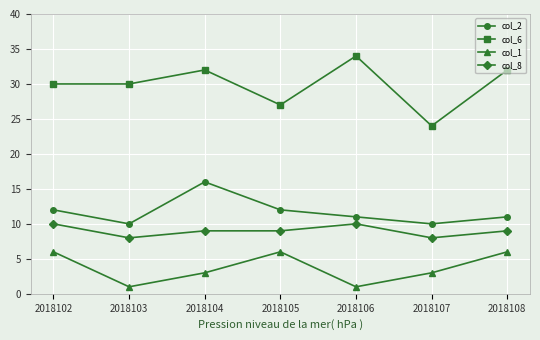

At 2018106, list the series in order from smallest to largest.

col_1, col_8, col_2, col_6